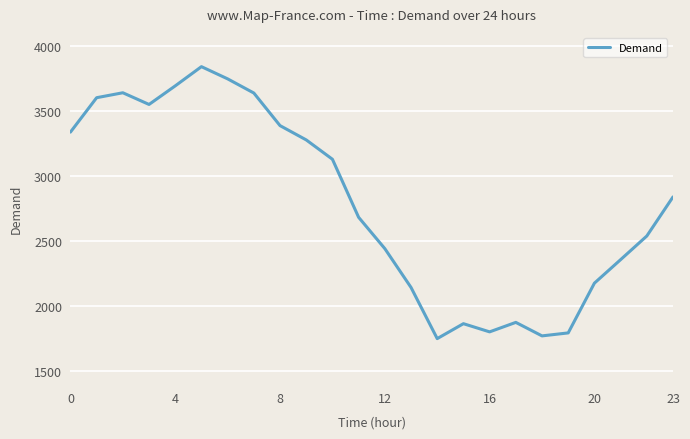

What is the average value?

2784